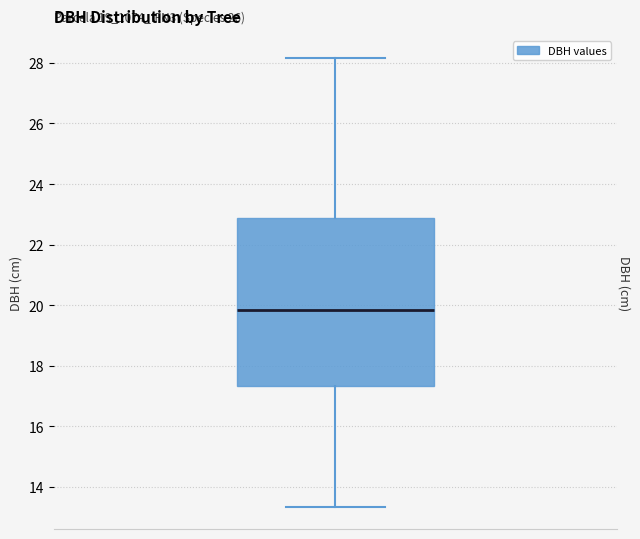

Where does the lower whisker of the box end on the y-axis? The values are not printed on the chart, so give them approximately, as read against the axis.

13.4